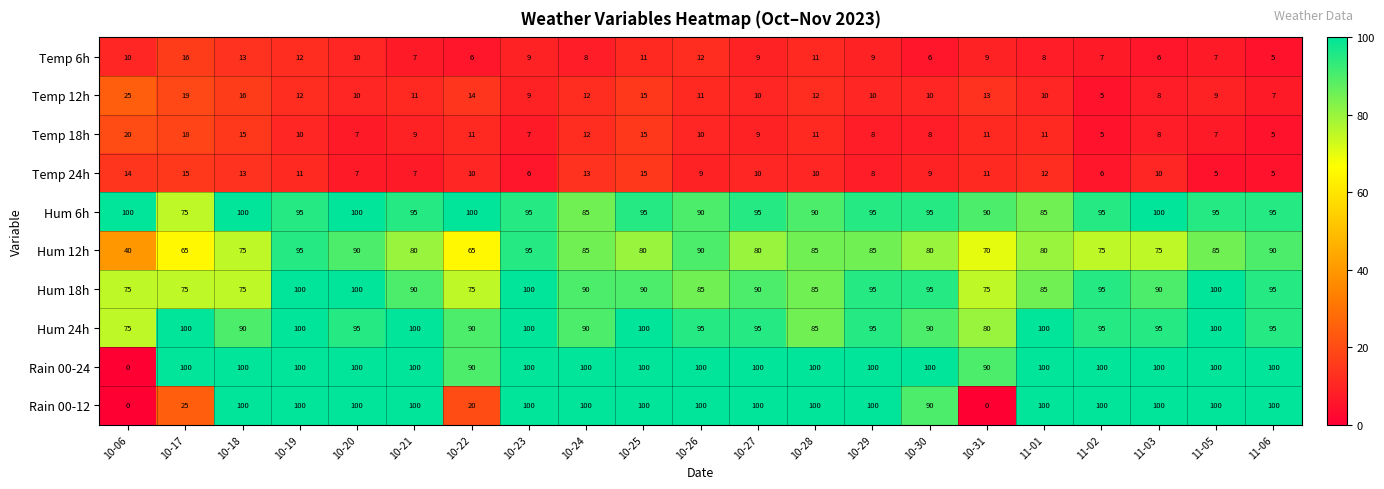

What value does the Temp 12h series have at 11-03?

8